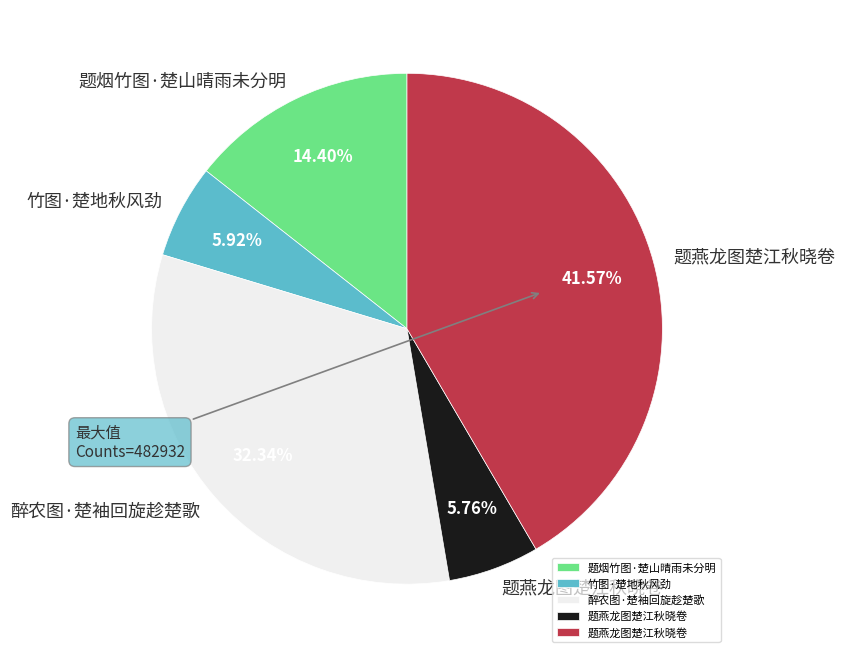

Is there a majority slice in this chart?

No